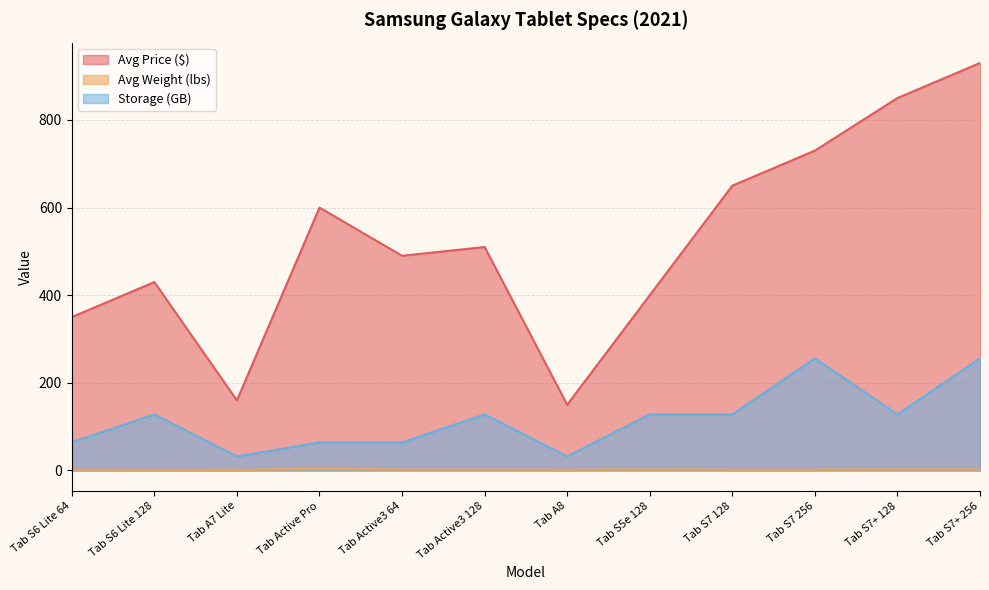

What is the maximum value for Storage (GB)?

256.0